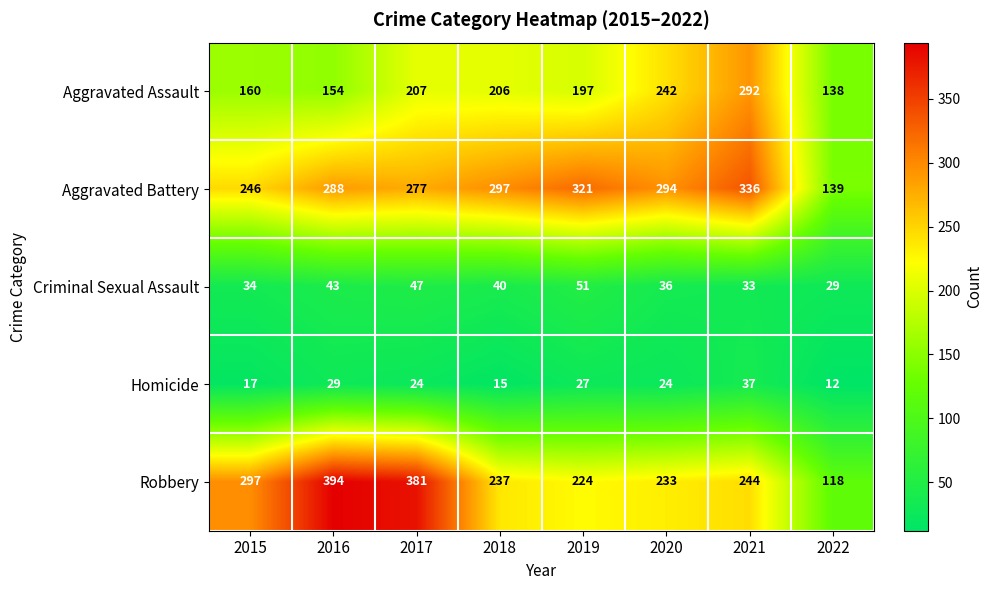

What is the total value across all series at 2017?

936